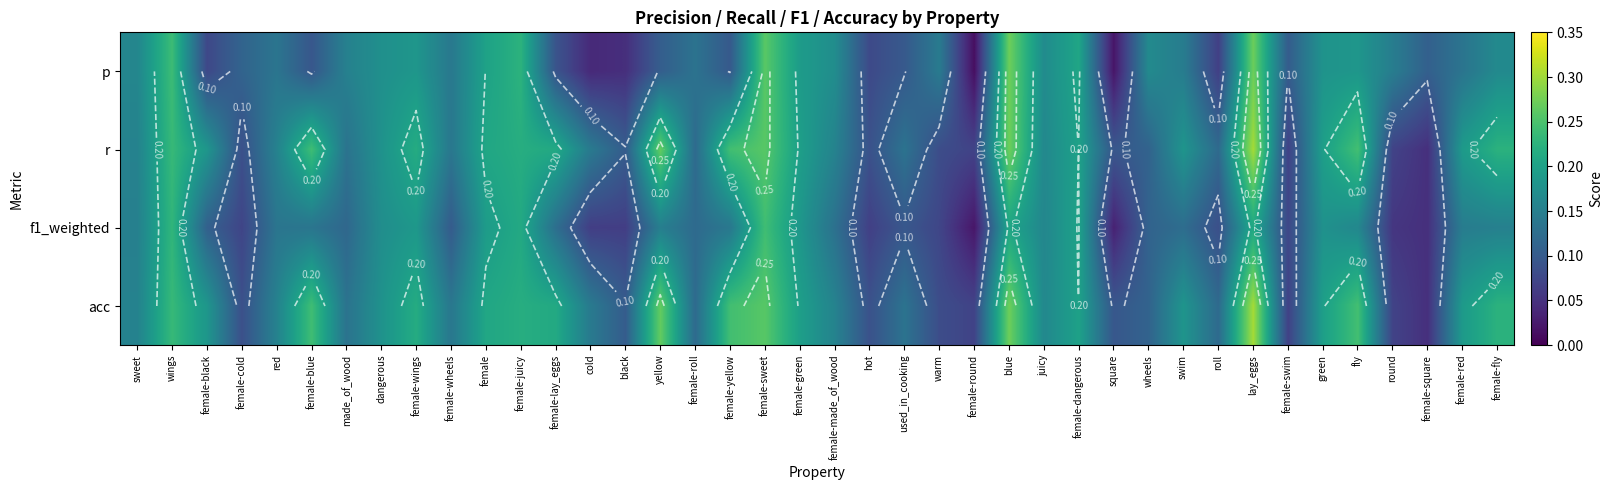

What is the average value of the r series?

0.2